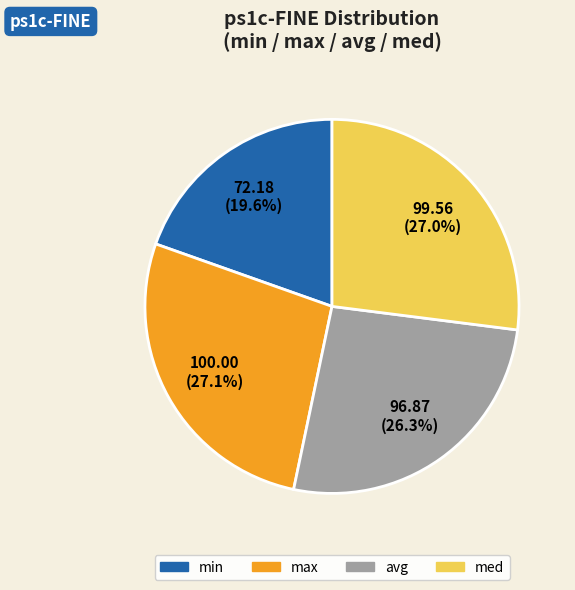

Which category has the smallest portion of the pie?

min